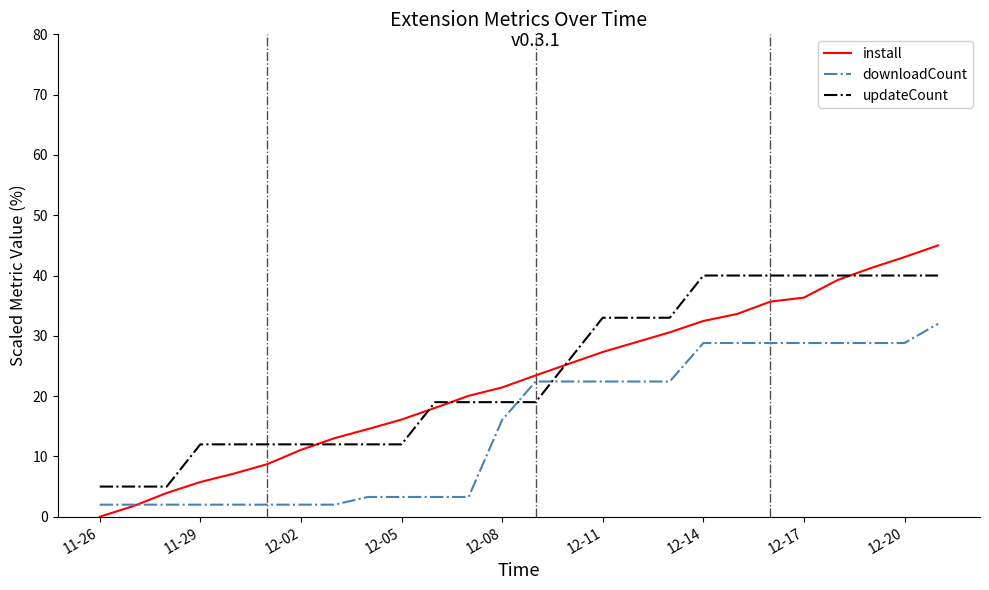

True or false: updateCount and downloadCount cross at least once.

True